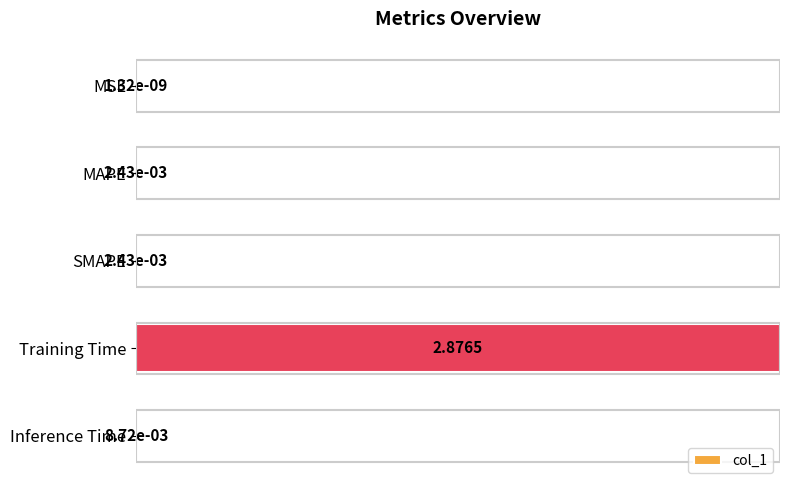

At which category does the chart reach its peak across all series?

Training Time